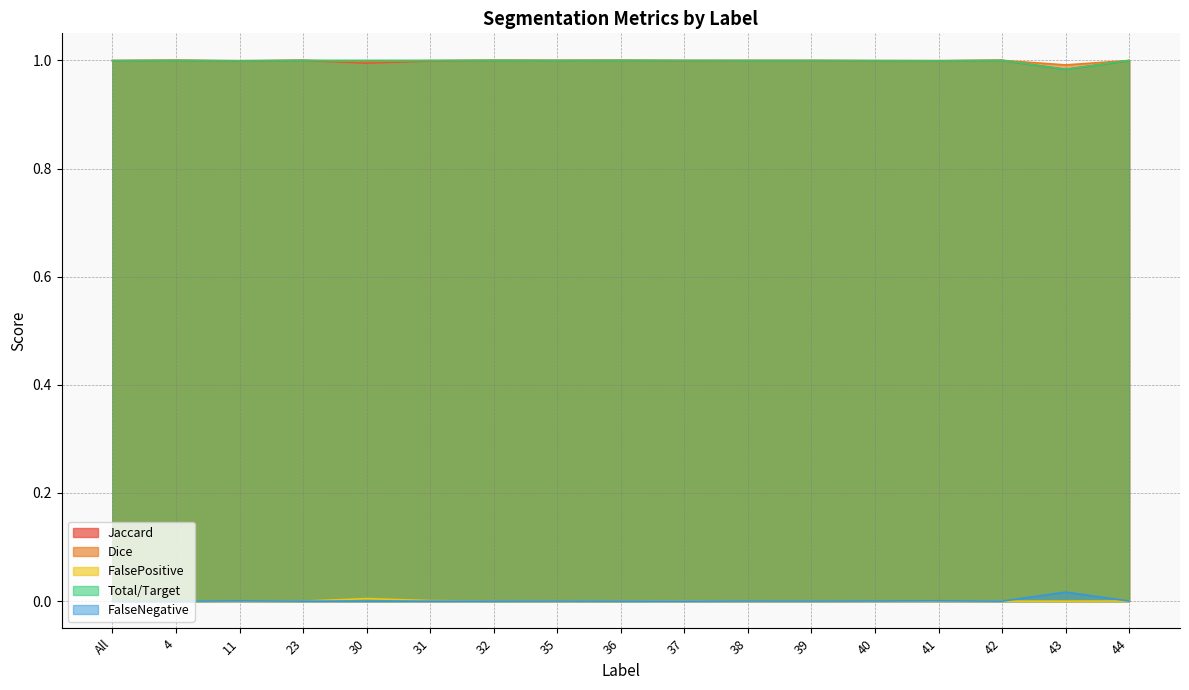

In Dice, how many points are higher than both neighbors (excluding endpoints)?

6